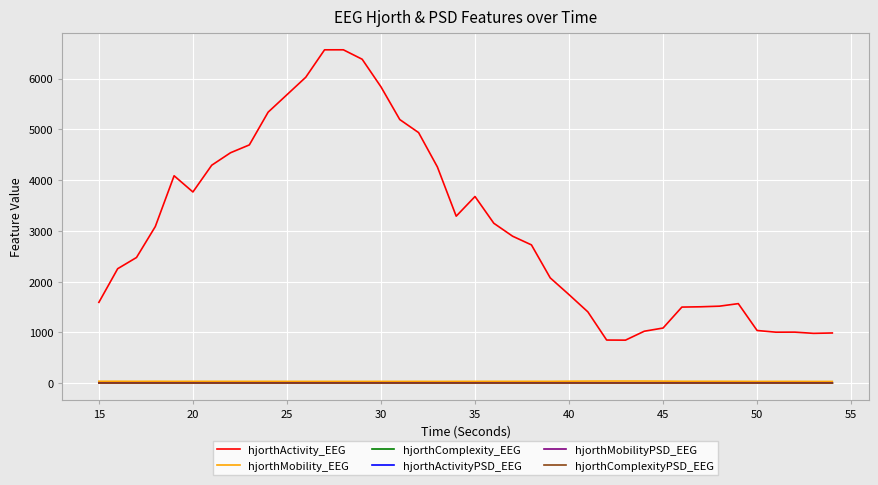

Does the chart have visible grid lines?

Yes